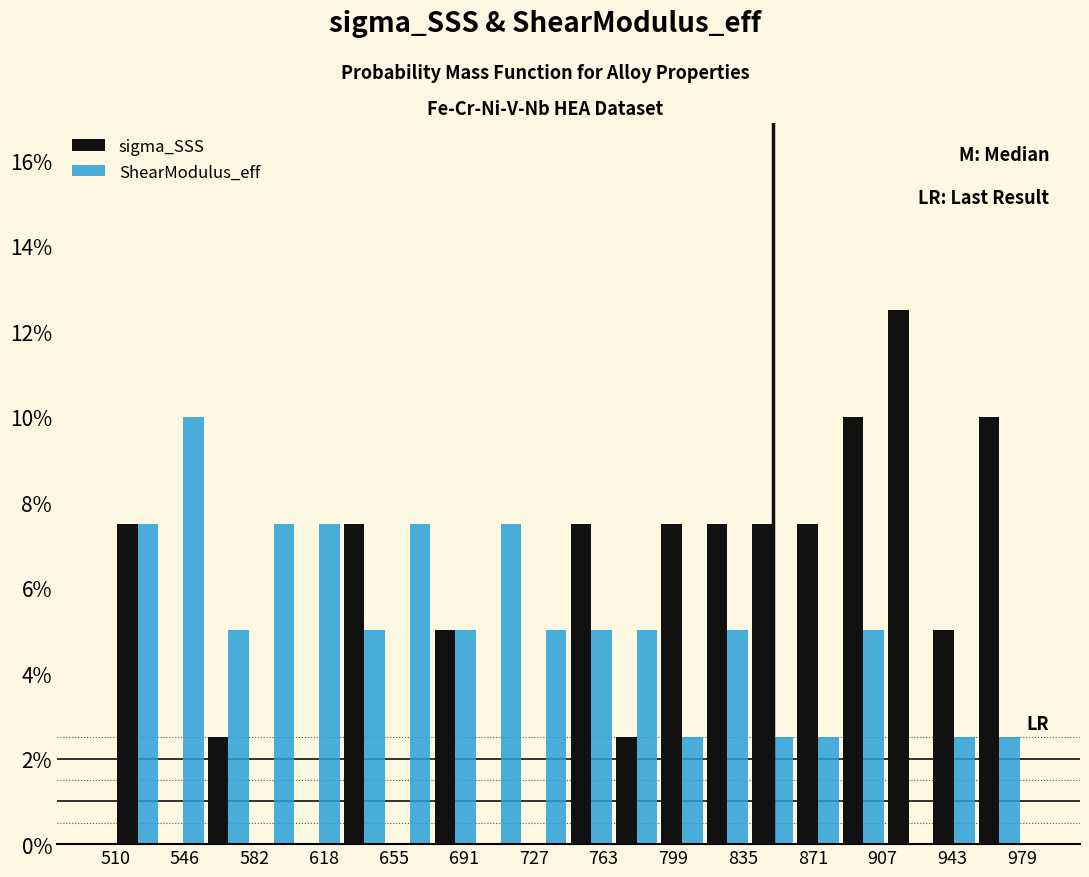

In the sigma_SSS series, which range on the x-axis has the tallest bar?

910 to 935